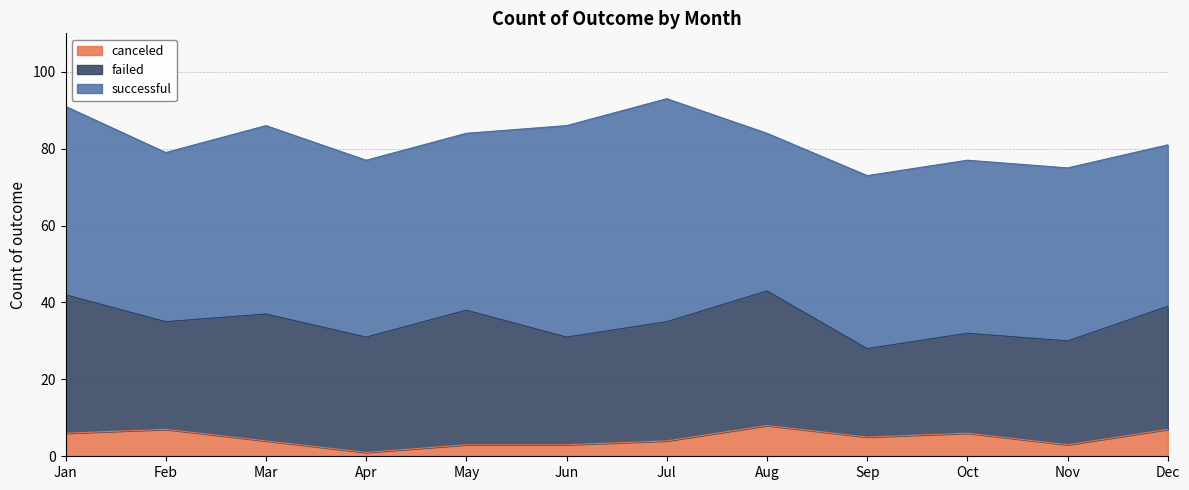

What is the total value across all series at Sep?

73